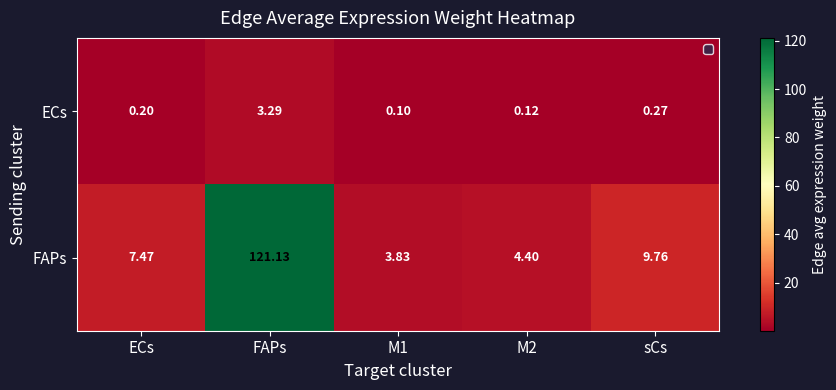

Count the number of categories in the chart.

5